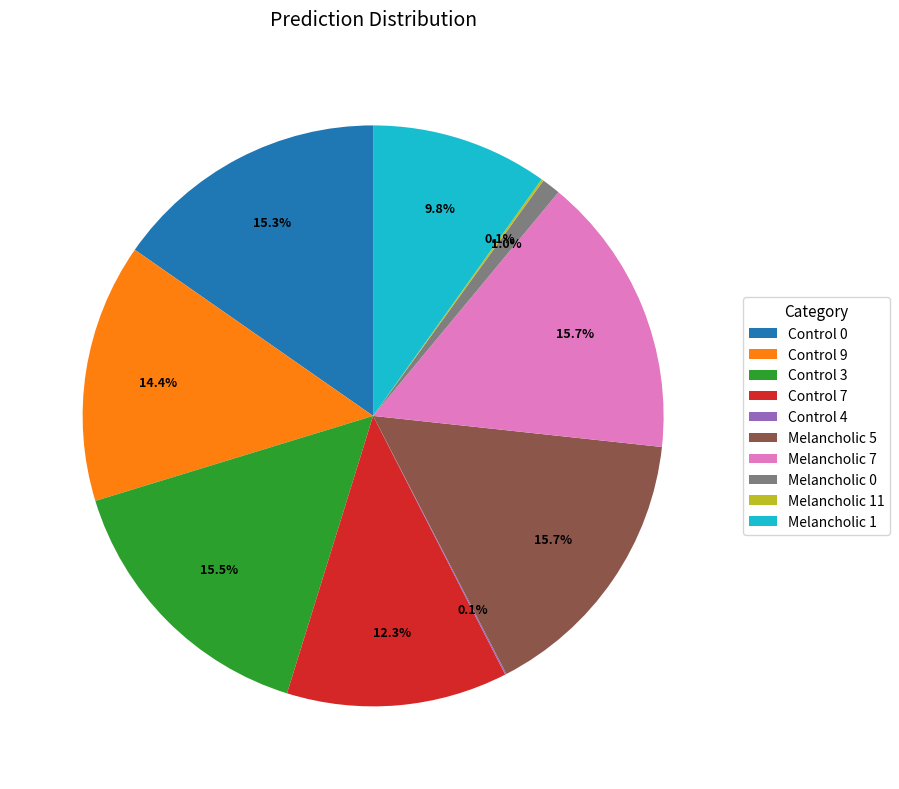

Combined, do Control 9 and Melancholic 1 account for over 50%?

No